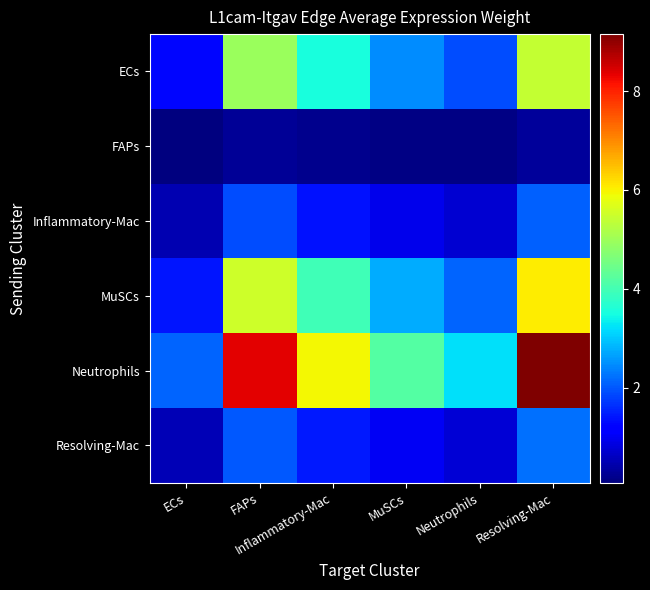

What is the minimum value shown in the chart?

72481.7